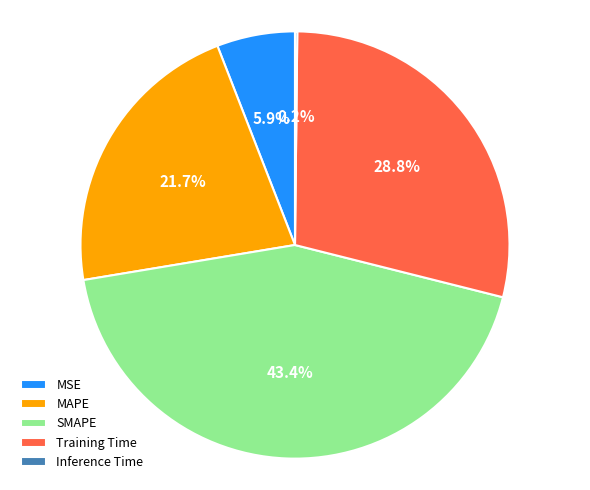

How much of the chart is everything except Training Time?

71.2%